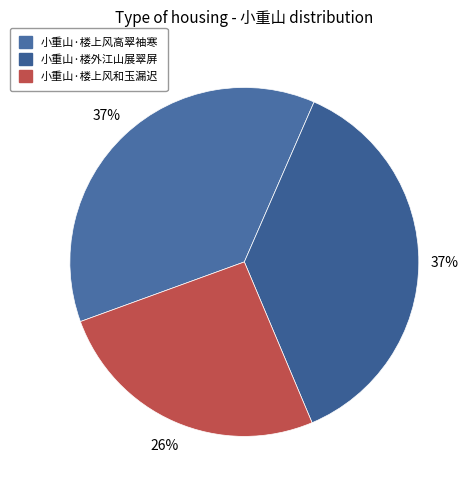

Is it true that 小重山·楼上风高翠袖寒 is 37% of the pie?

True